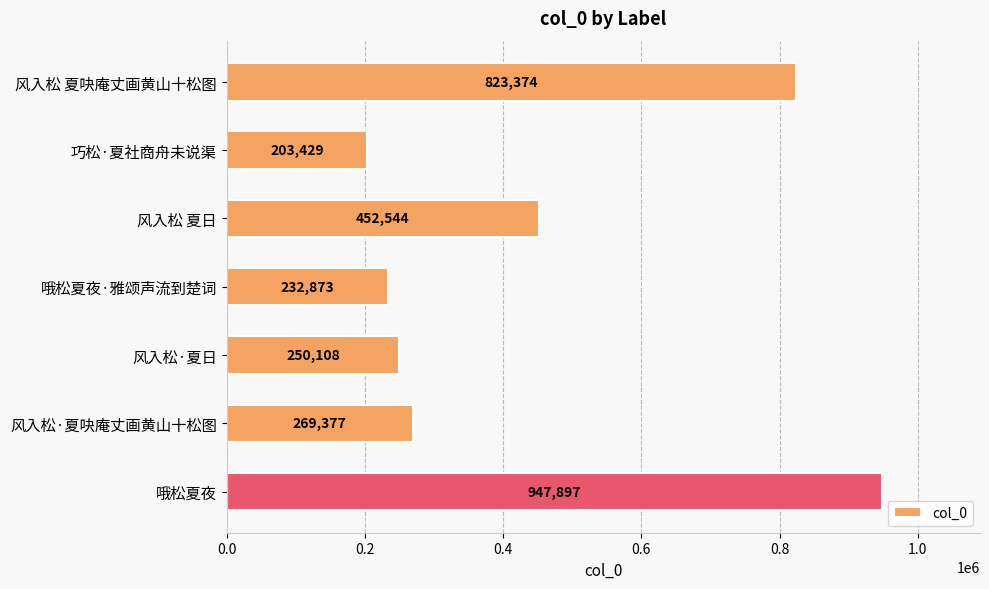

Which label corresponds to the smallest value in the chart?

巧松·夏社商舟未说渠